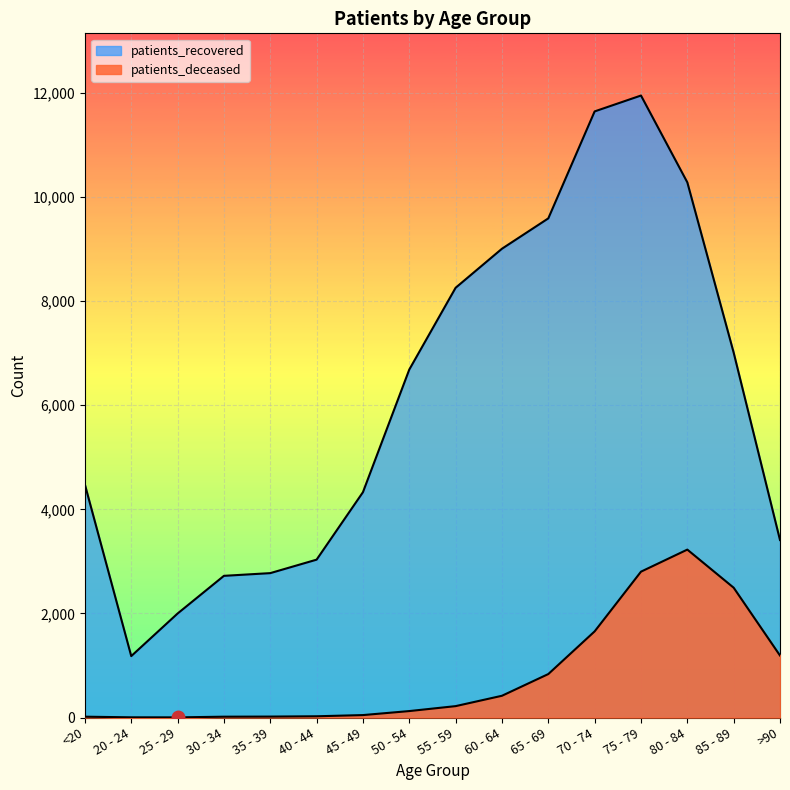

Between 35 - 39 and 40 - 44, which is larger?

40 - 44